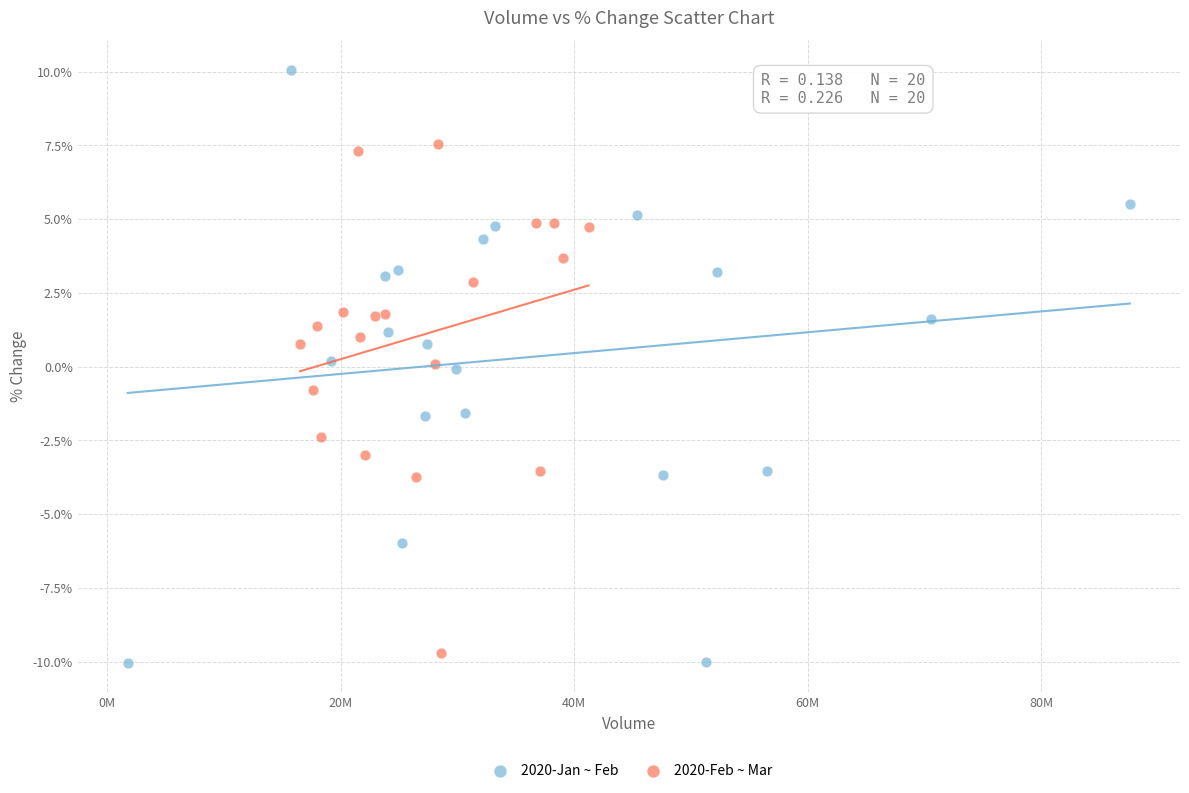

Which series contains the highest Y value?

2020-Jan ~ Feb